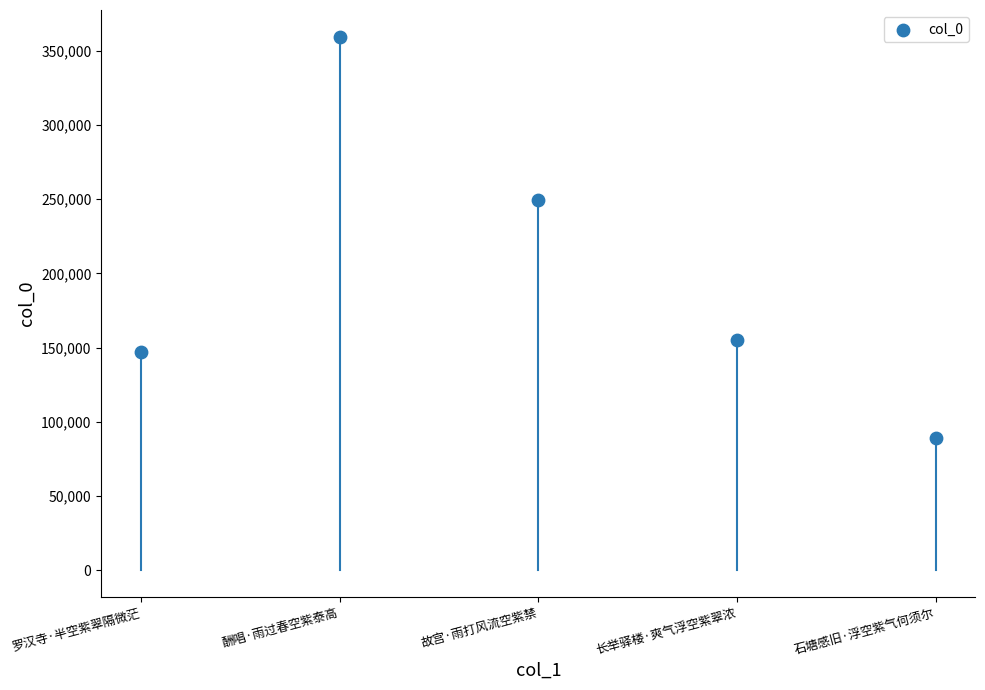

What Y value in the scatter plot is closest to 224218?

249239